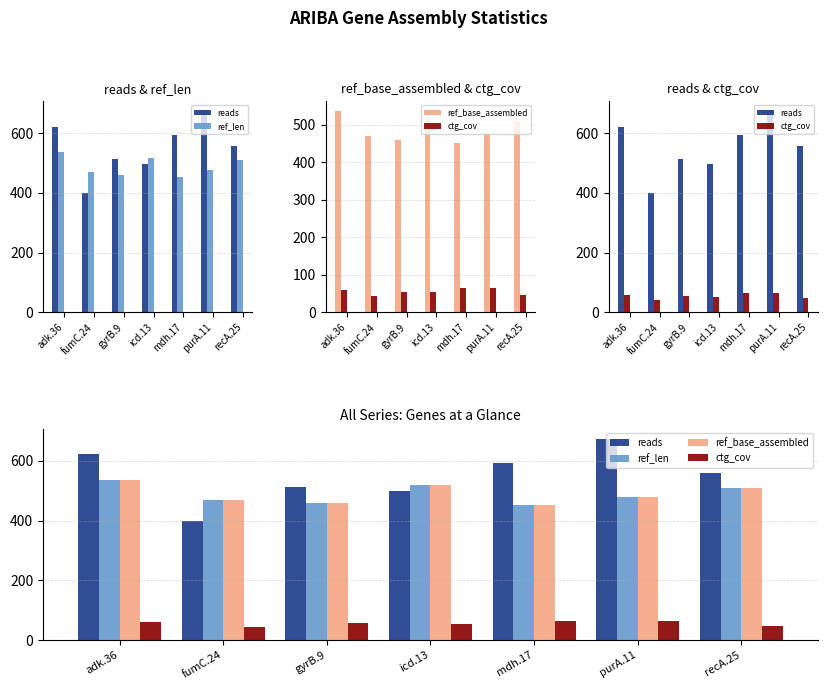

Where does the ctg_cov series first go above 55?

adk.36